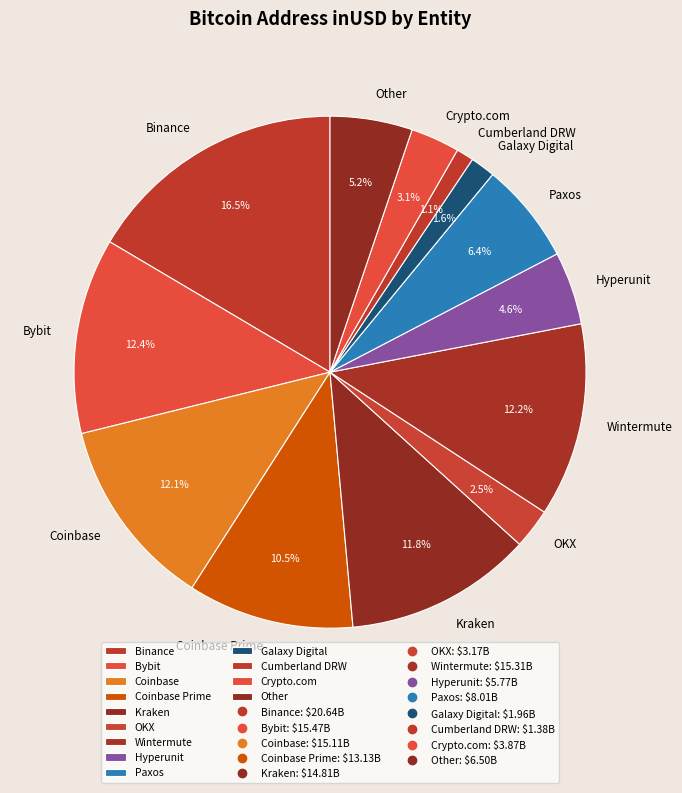

To the nearest percent, what percentage of the pie is Bybit?

12%